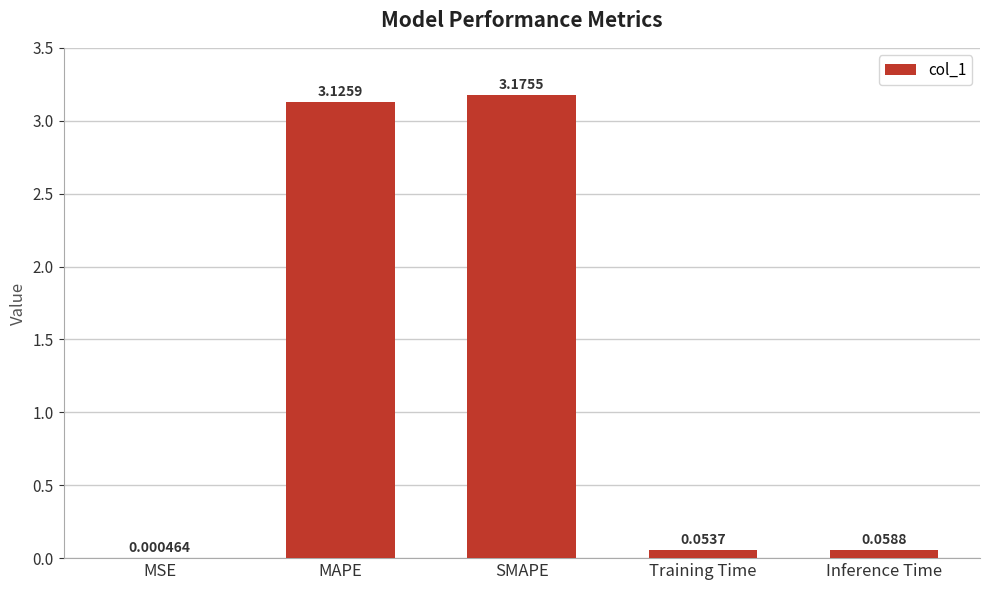

How many distinct data groups are displayed?

1